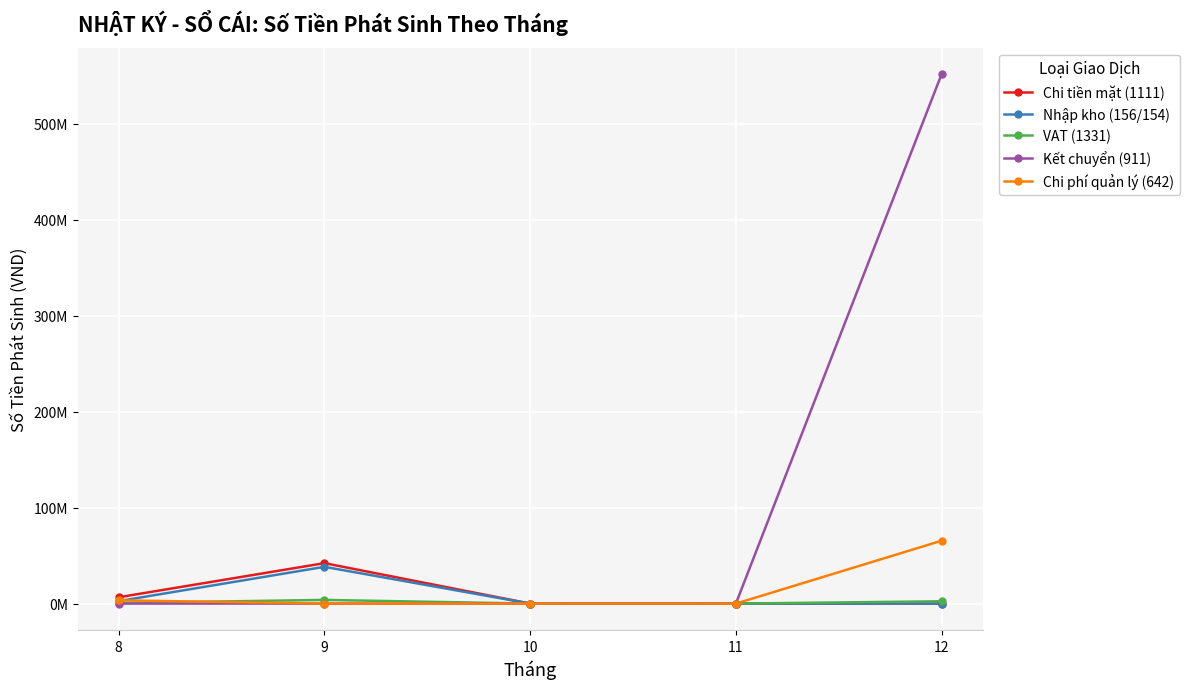

Is this an area chart (filled region under the line)?

No